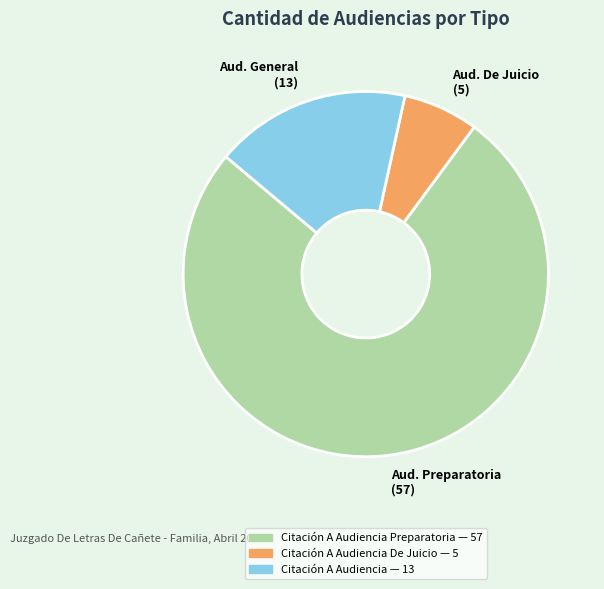

Does any single category account for the majority?

Yes